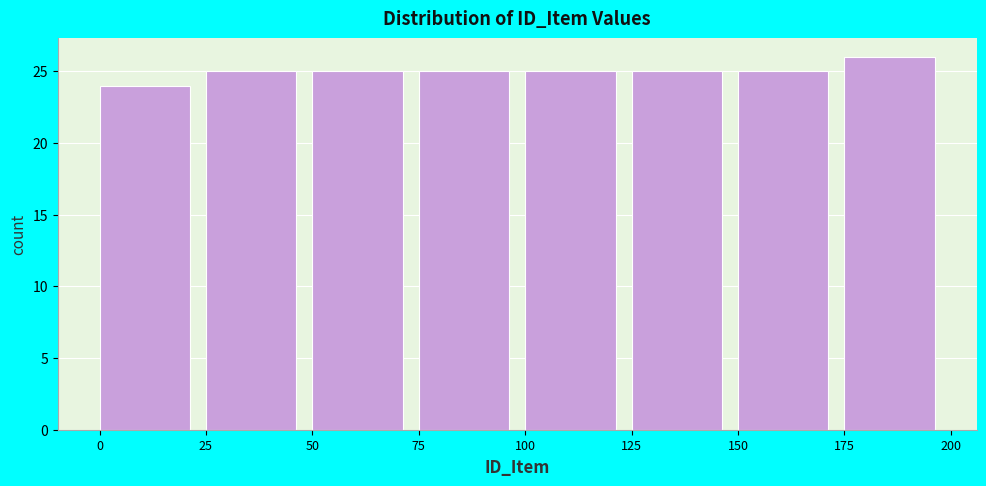

Reading left to right, list every bar in this chart as the range it spans on the x-axis followed by its height. The values are not printed on the chart, so give them approximately, as read against the axis.

0 to 25: 24
25 to 50: 25
50 to 75: 25
75 to 100: 25
100 to 125: 25
125 to 150: 25
150 to 175: 25
175 to 200: 26